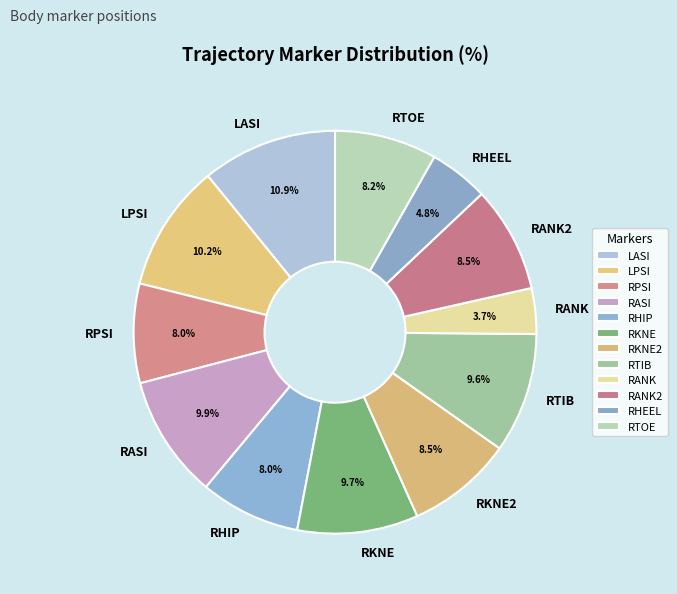

True or false: RHEEL accounts for 16% of the total.

False